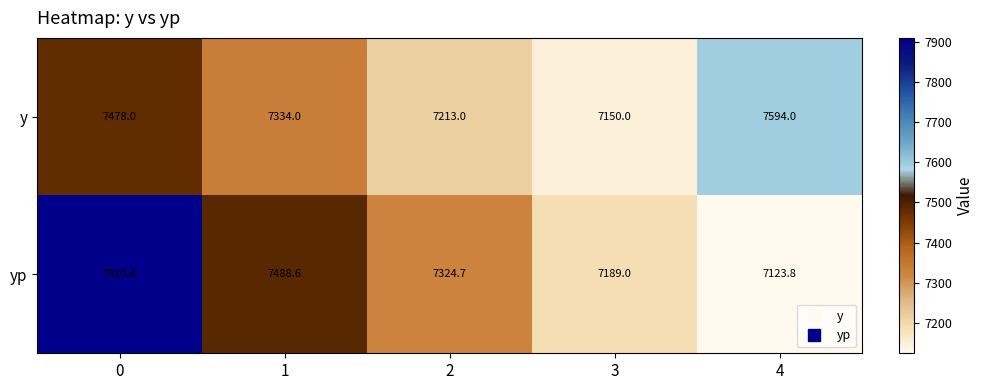

What is the sum of all y values?

36769.0